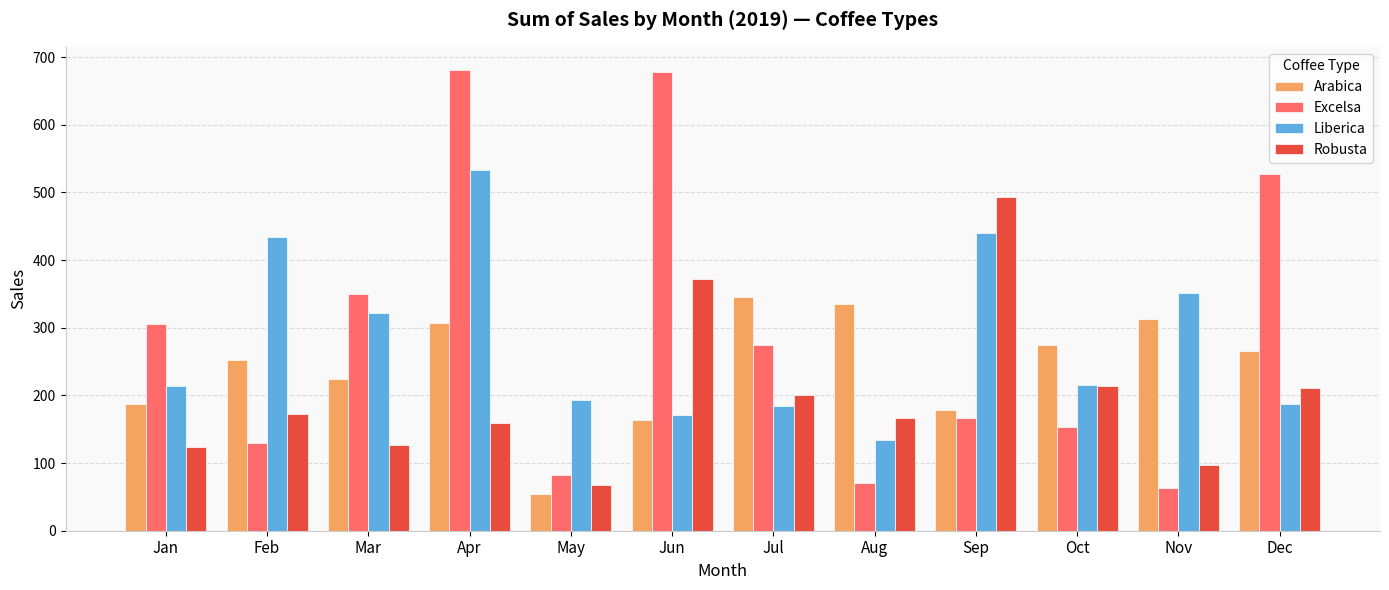

Rank the series at Nov from highest to lowest value.

Liberica, Arabica, Robusta, Excelsa